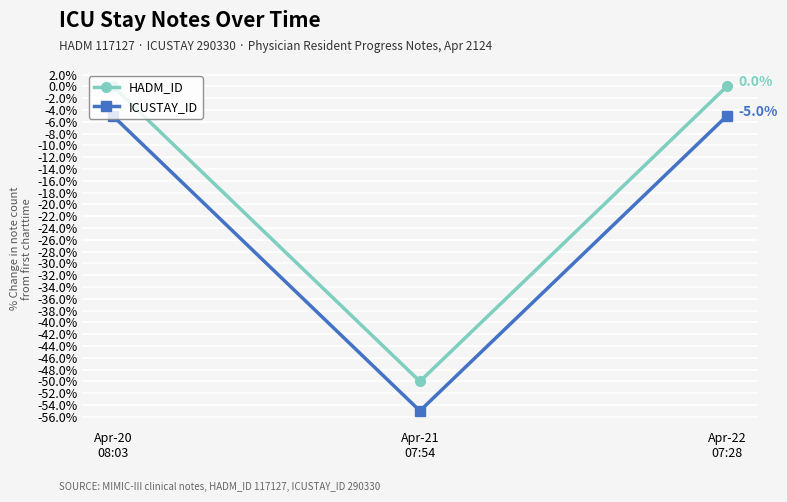

What is the total value across all series at Apr-20
08:03?

-5